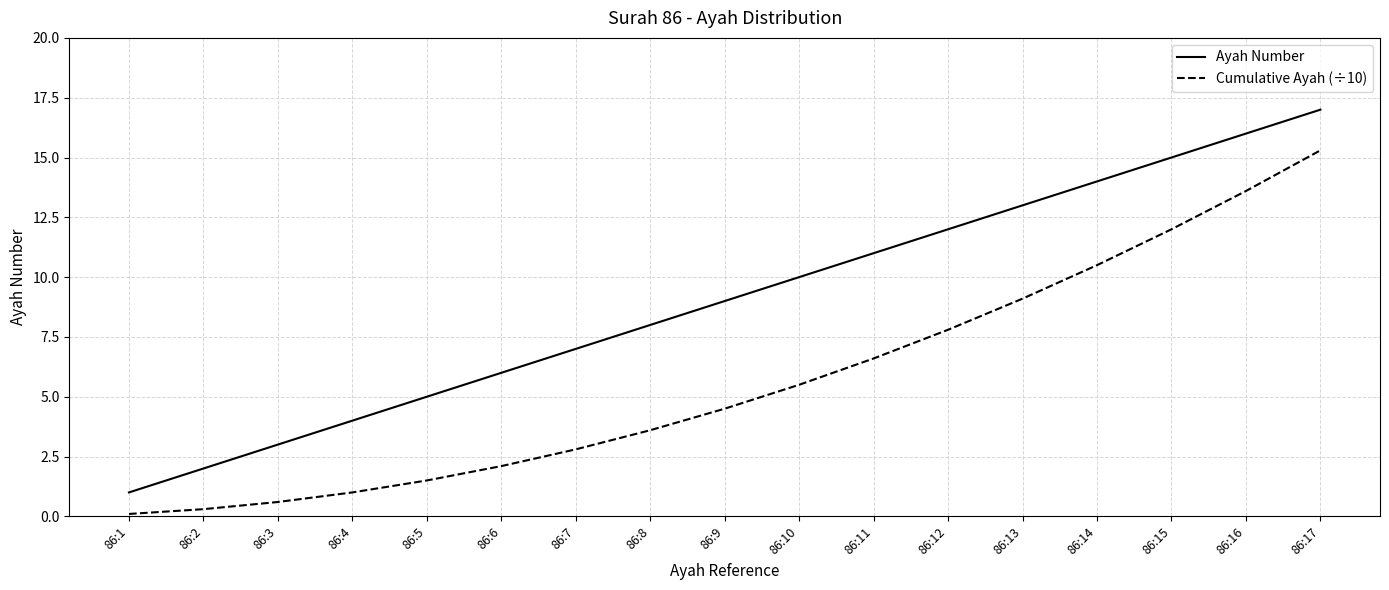

At 86:5, list the series in order from smallest to largest.

Cumulative Ayah (÷10), Ayah Number